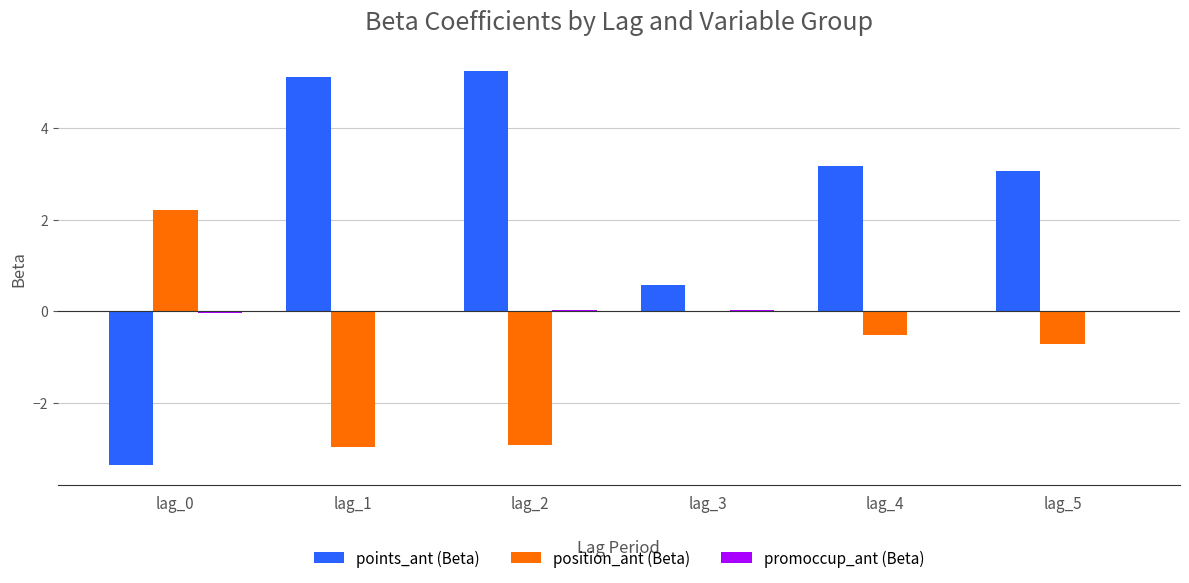

Between lag_1 and lag_3, which series saw the biggest shift?

points_ant (Beta)